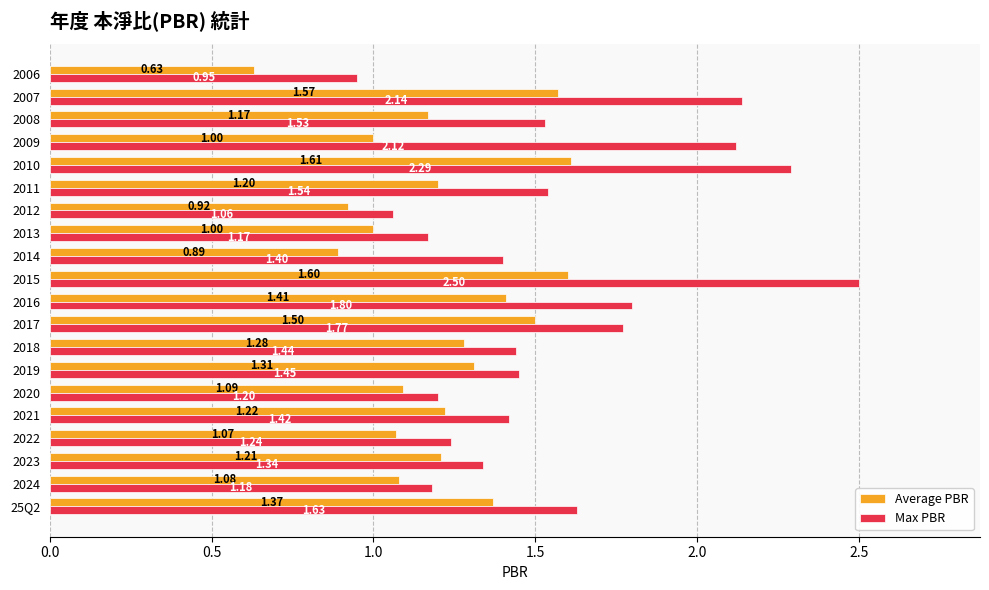

Rank the categories by Max PBR value from lowest to highest.

2006, 2012, 2013, 2024, 2020, 2022, 2023, 2014, 2021, 2018, 2019, 2008, 2011, 25Q2, 2017, 2016, 2009, 2007, 2010, 2015